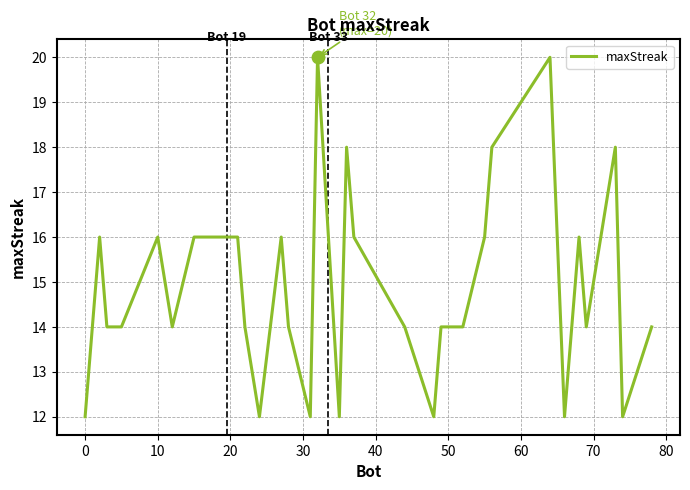

What is the difference between the maximum and minimum values?

8